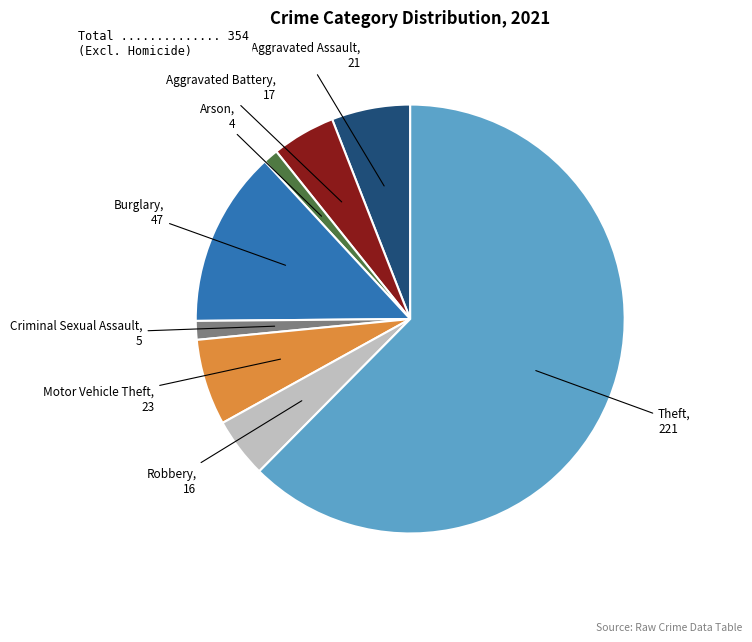

Is there a majority slice in this chart?

Yes